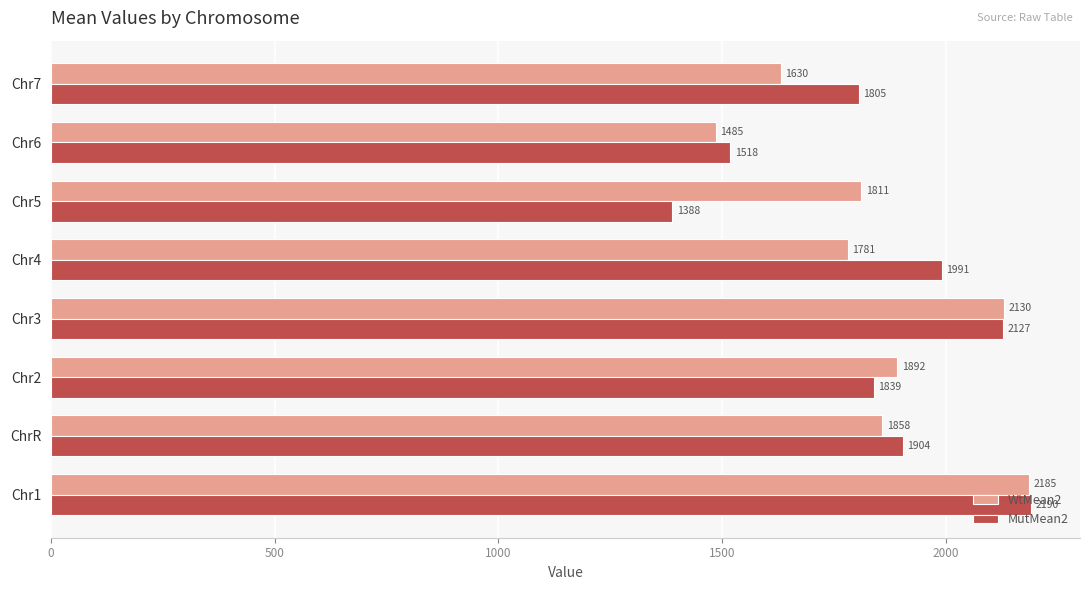

Where is MutMean2 nearest to the value 1788?

Chr7